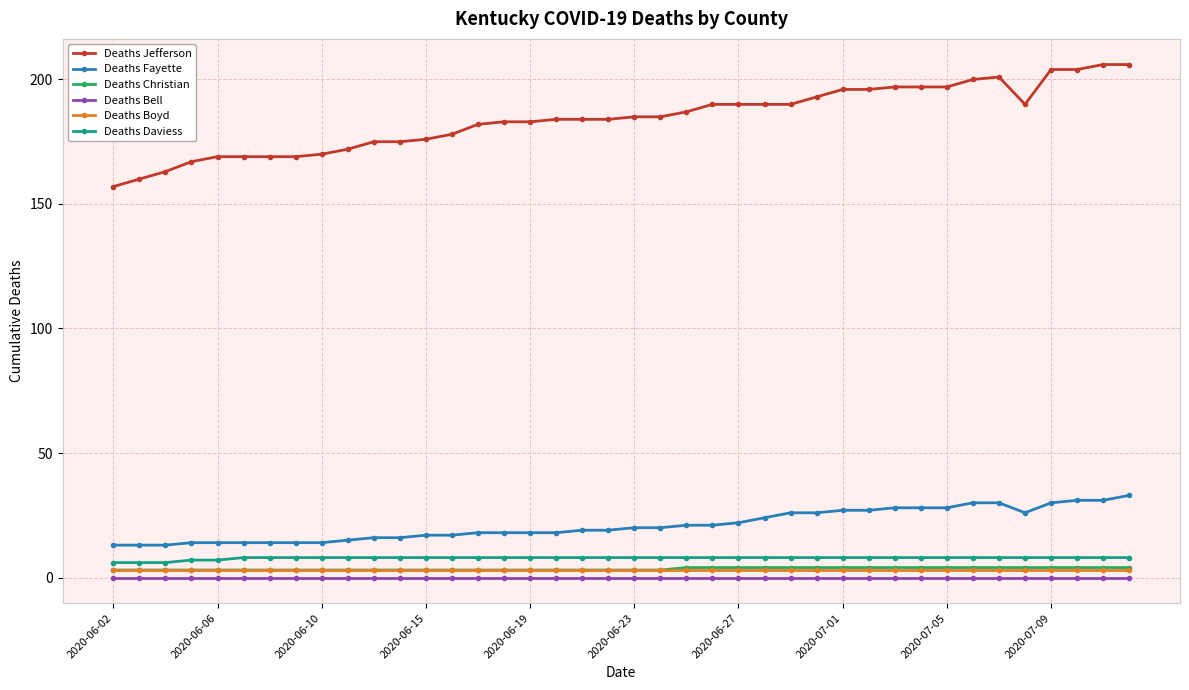

Which series has the widest spread of values?

Deaths Jefferson